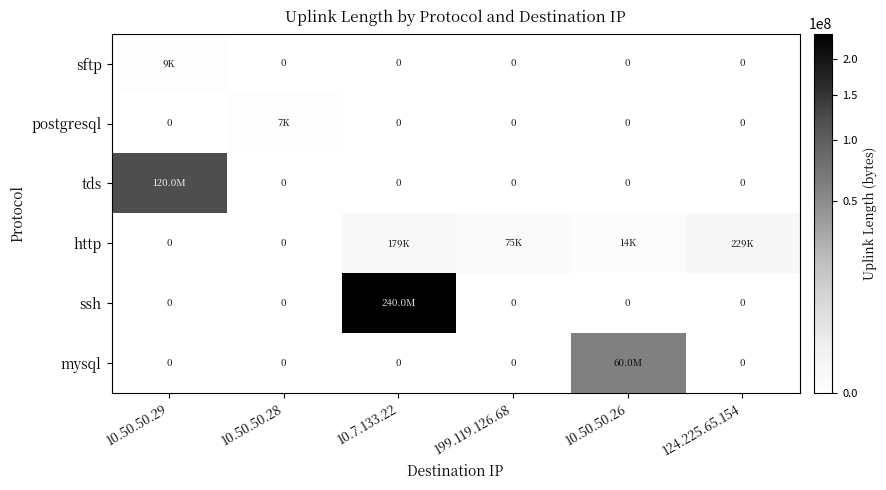

Which series has the largest total across all categories?

ssh